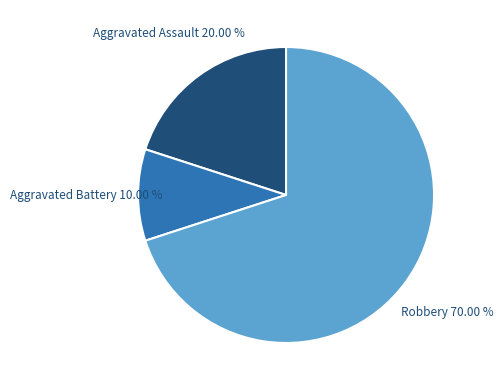

To the nearest percent, what percentage of the pie is Robbery?

70%